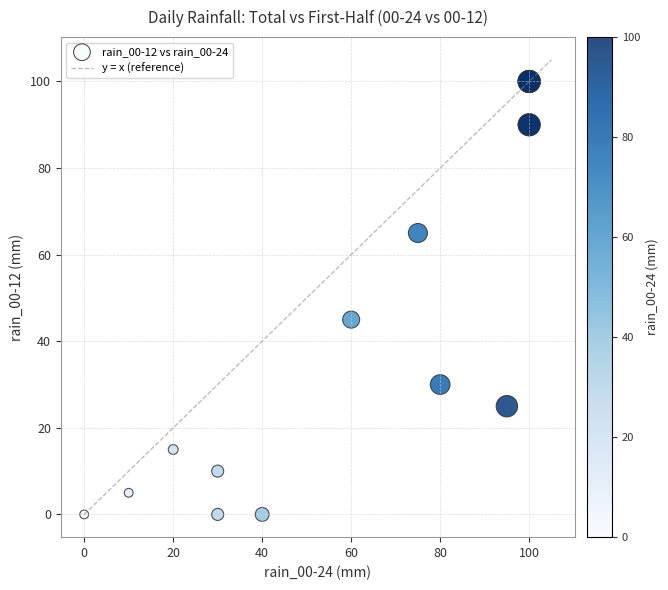

What Y value in the scatter plot is closest to 50?

45